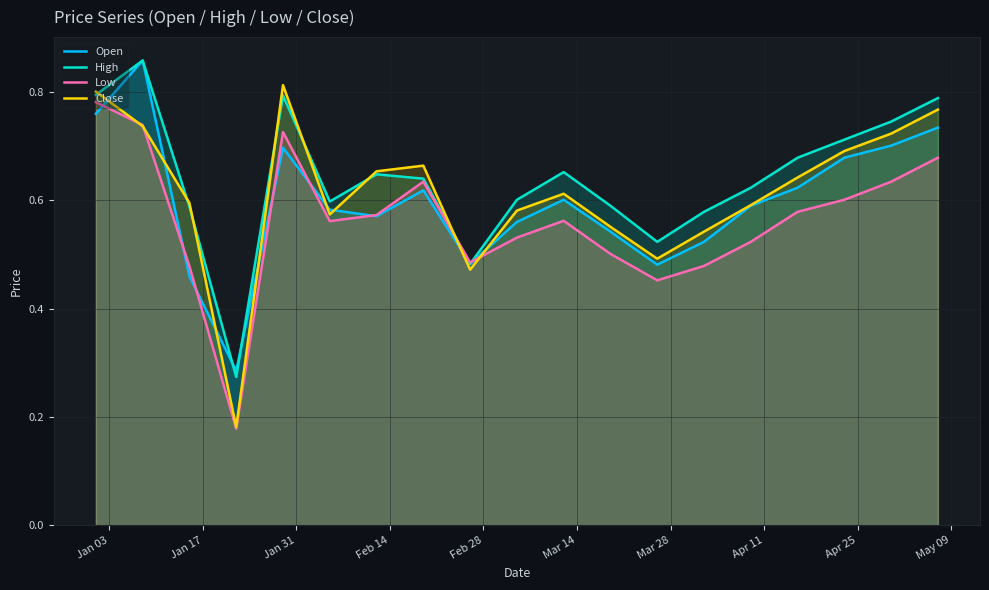

Which series has the widest spread of values?

Close